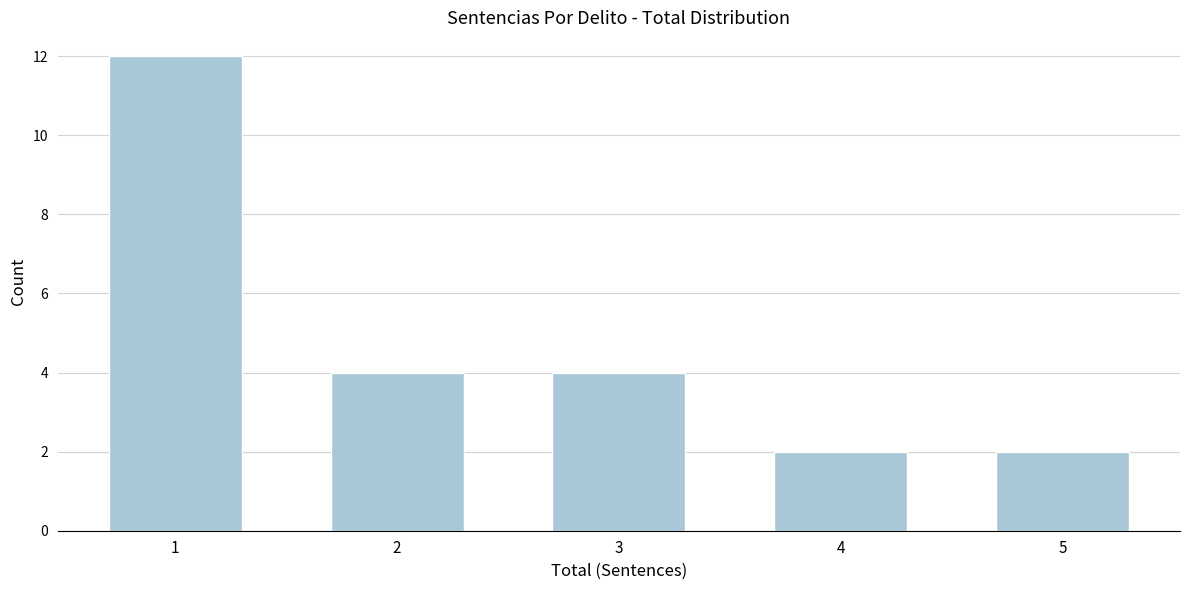

Reading left to right, extract all data points from this chart.

1=12	2=4	3=4	4=2	5=2